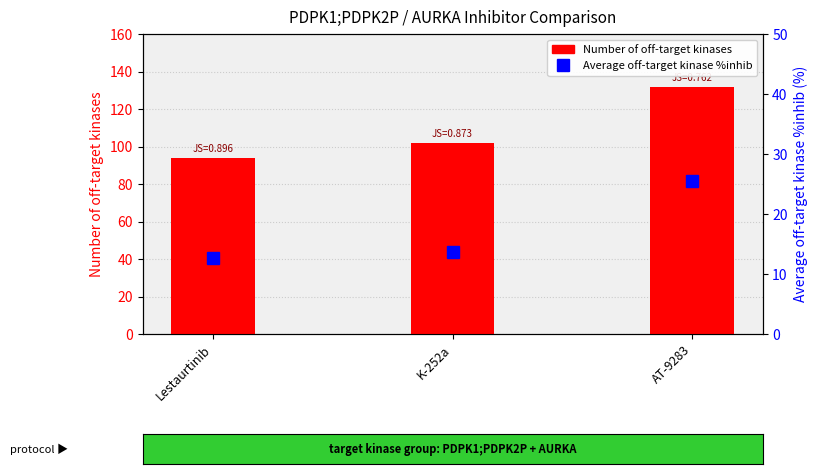

Rank the categories by Number of off-target kinases value from lowest to highest.

Lestaurtinib, K-252a, AT-9283